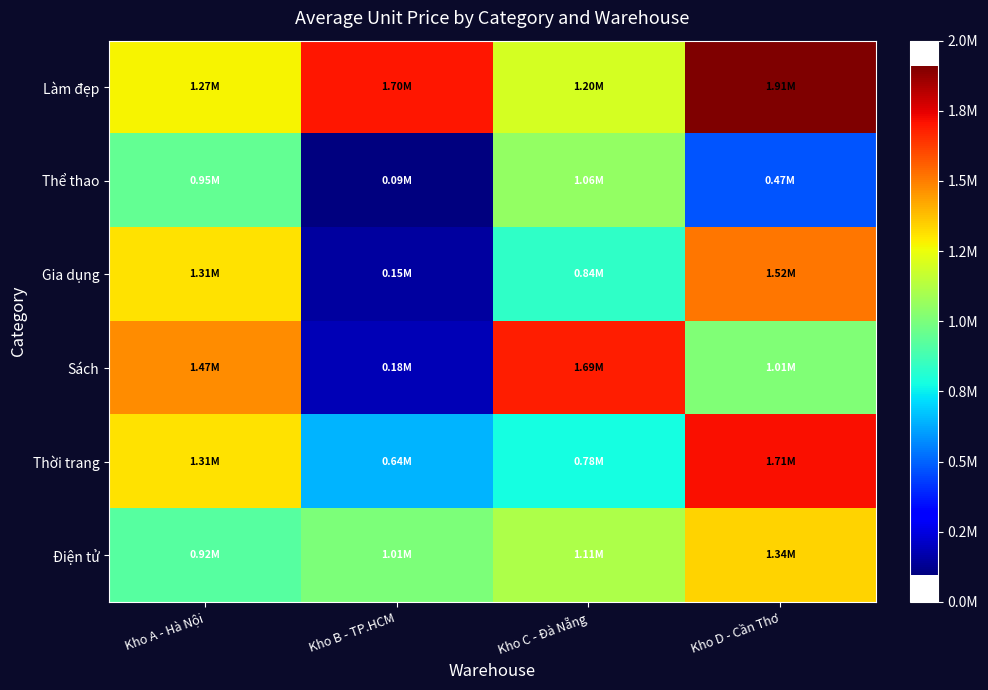

How many distinct data groups are displayed?

6